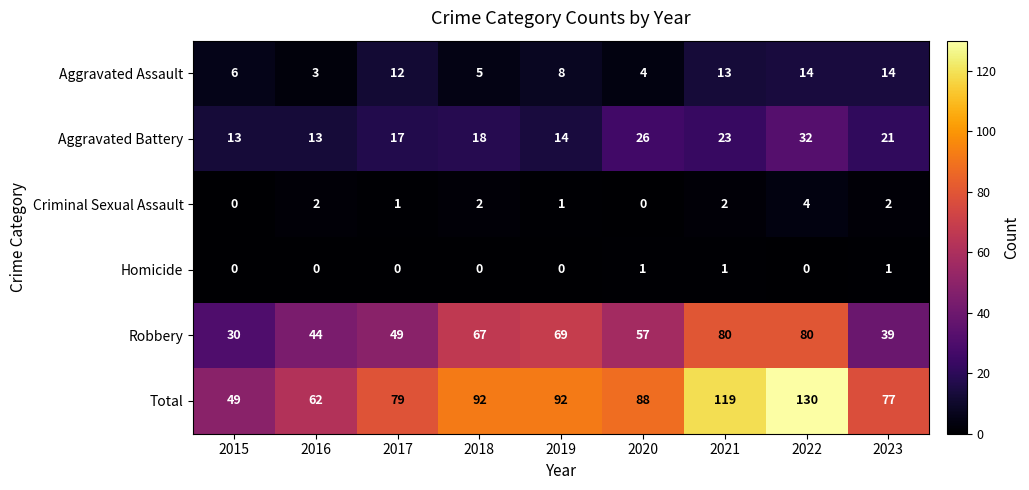

The value of Robbery at 2015 is 30. True or false?

True